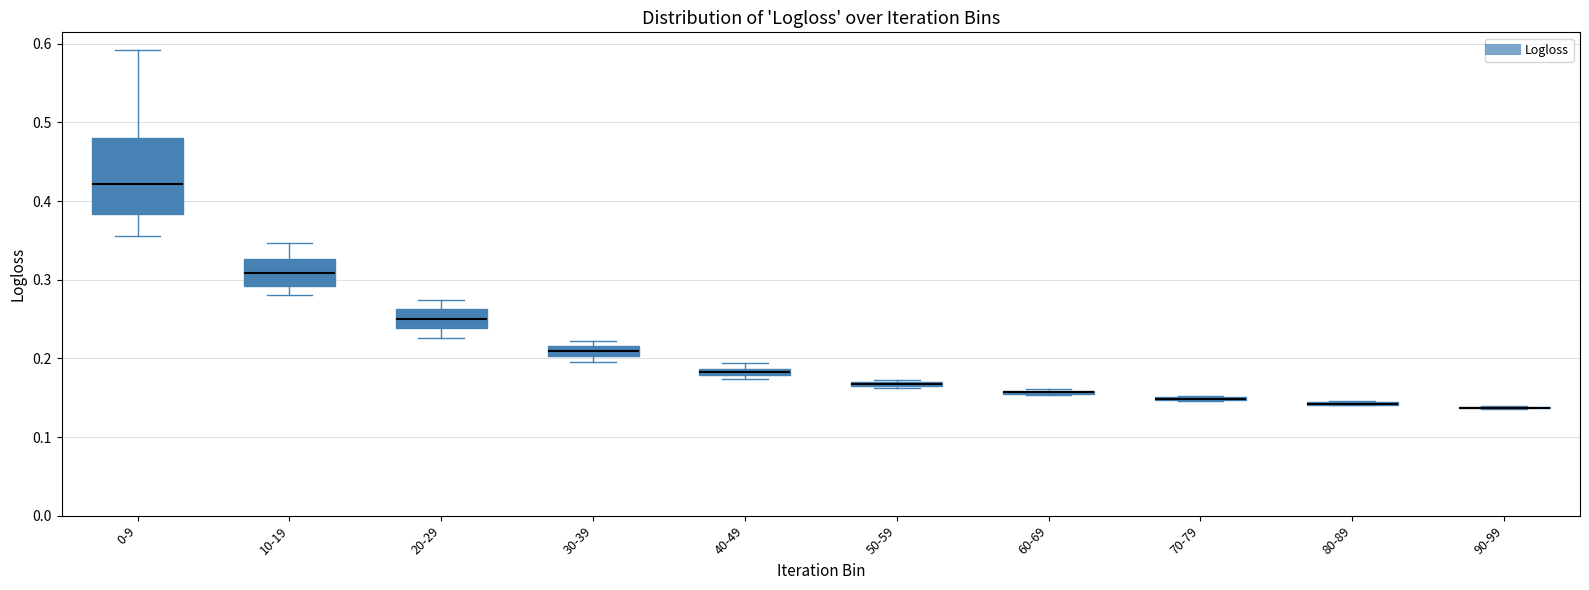

Comparing the boxes themselves (not the whiskers), which one is the tallest?

0-9